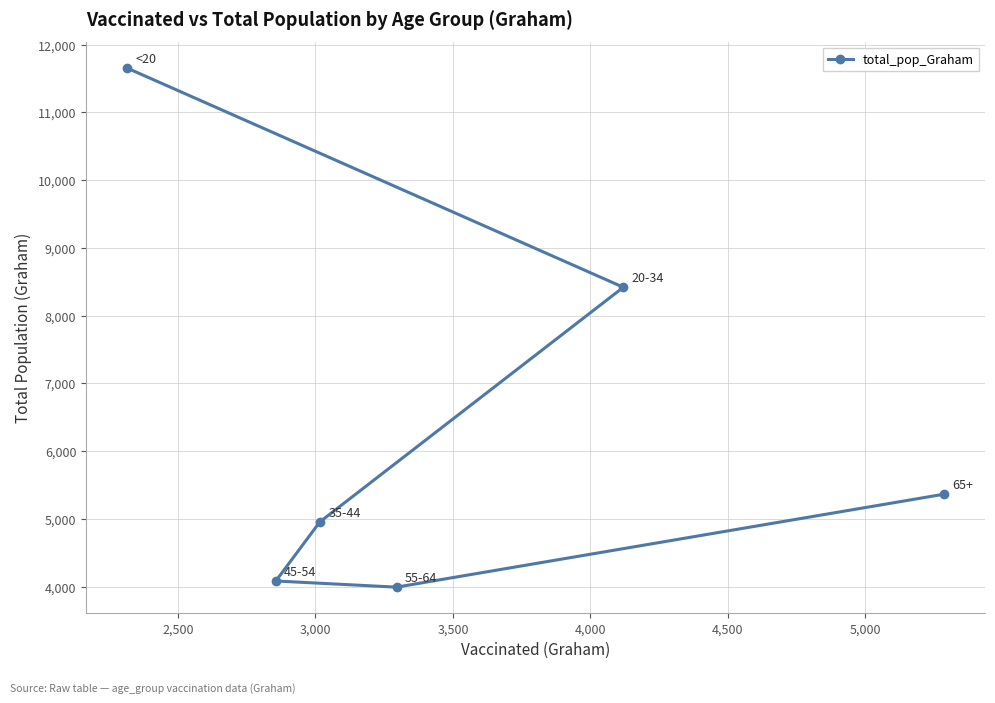

Reading right to left, transcribe all the data shown in this chart.

5366	8419	3994	4957	4085	11655